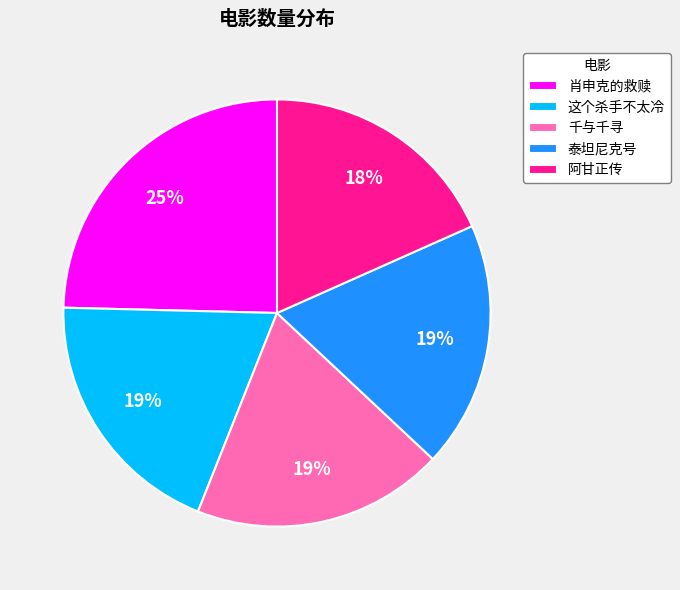

To the nearest percent, what portion does 千与千寻 represent?

19%